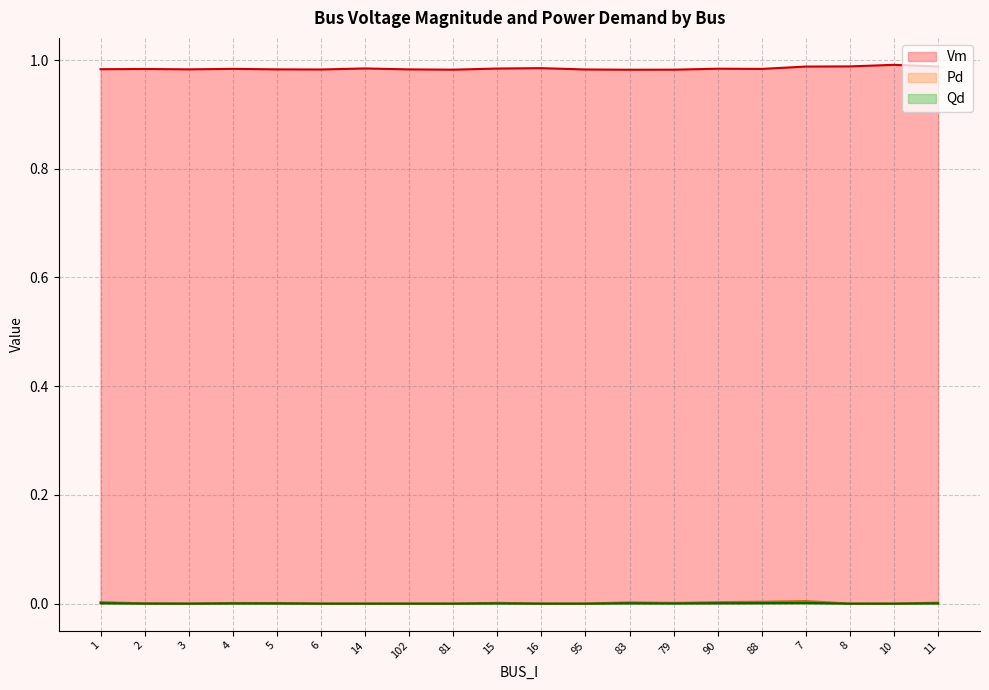

Is the value of Pd at 88 greater than the value of Qd at 81?

Yes